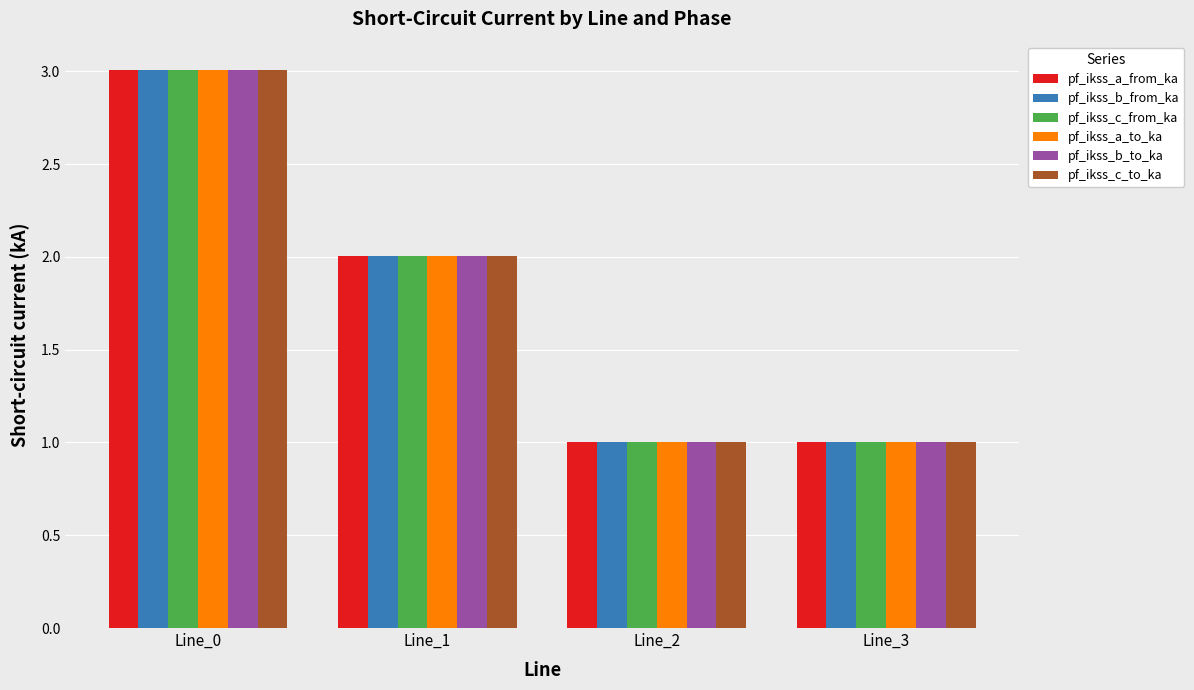

Where is pf_ikss_a_to_ka nearest to the value 2?

Line_1